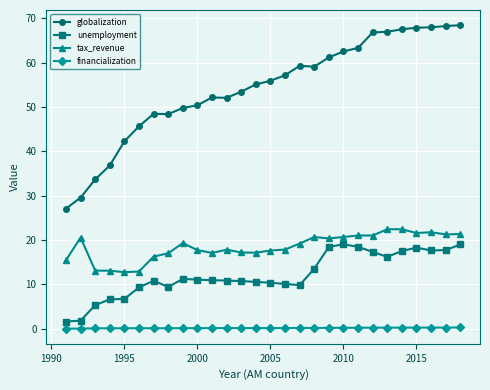

True or false: globalization has more than 1 points higher than both neighbors.

True